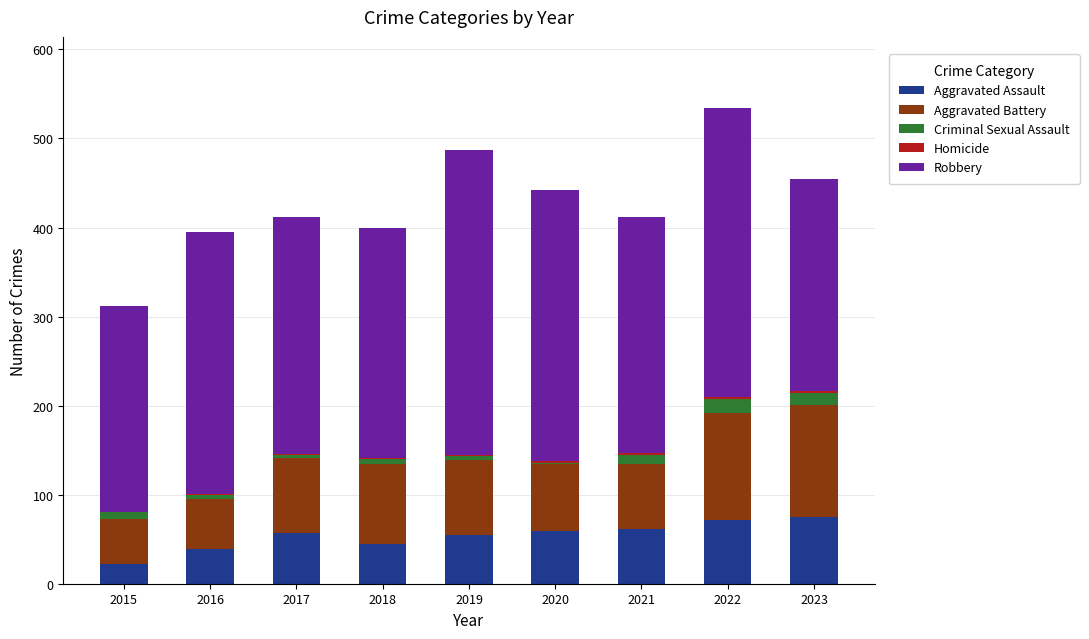

The value of Aggravated Assault at 2019 is 55. True or false?

True